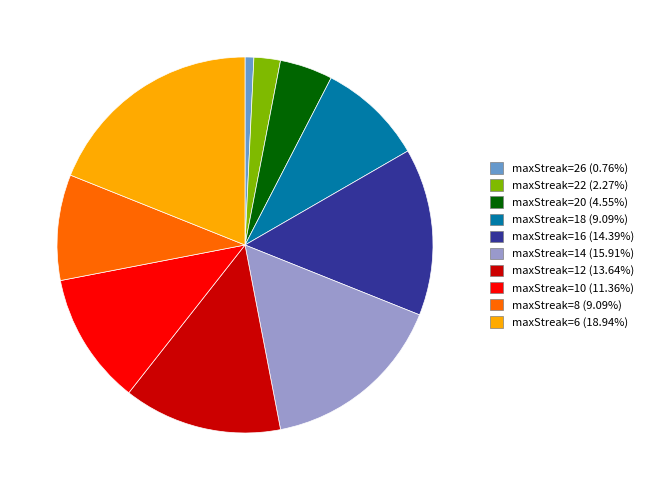

Does any single category account for the majority?

No